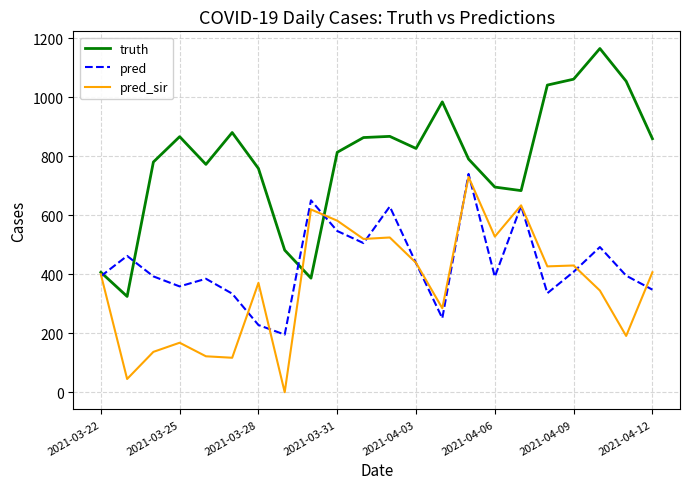

What is the sum of all pred values?

9519.2